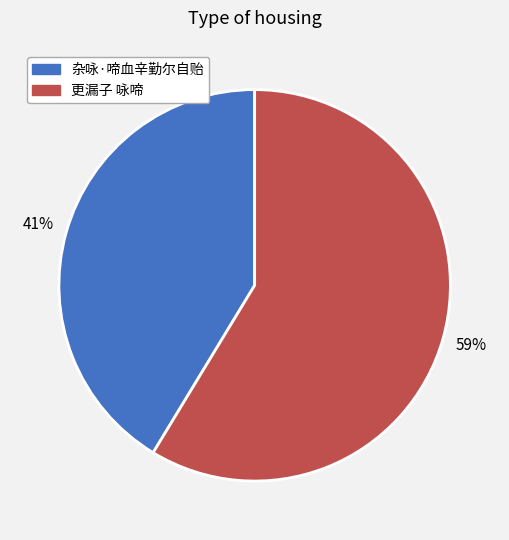

What percentage is the 更漏子 咏啼 slice, to the nearest percent?

59%